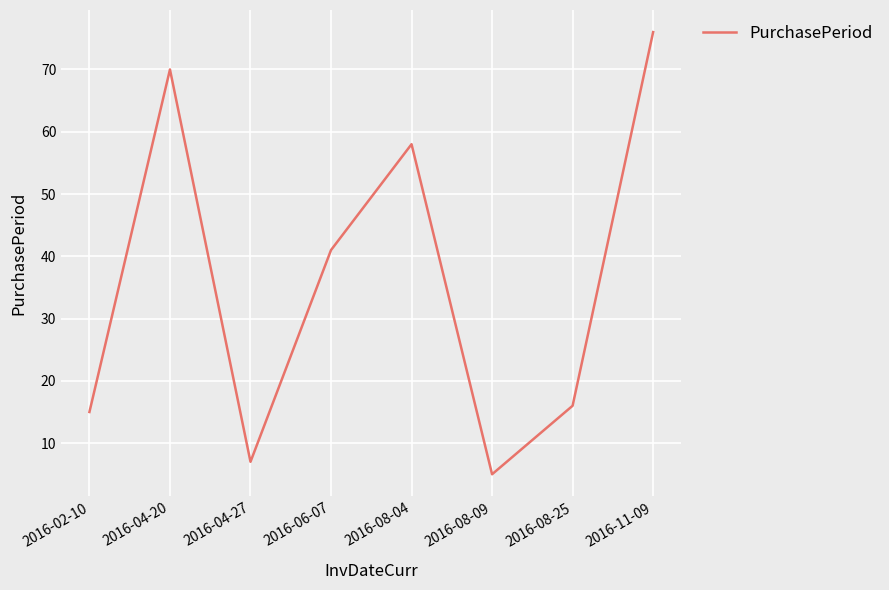

Where is the first local minimum?

2016-04-27